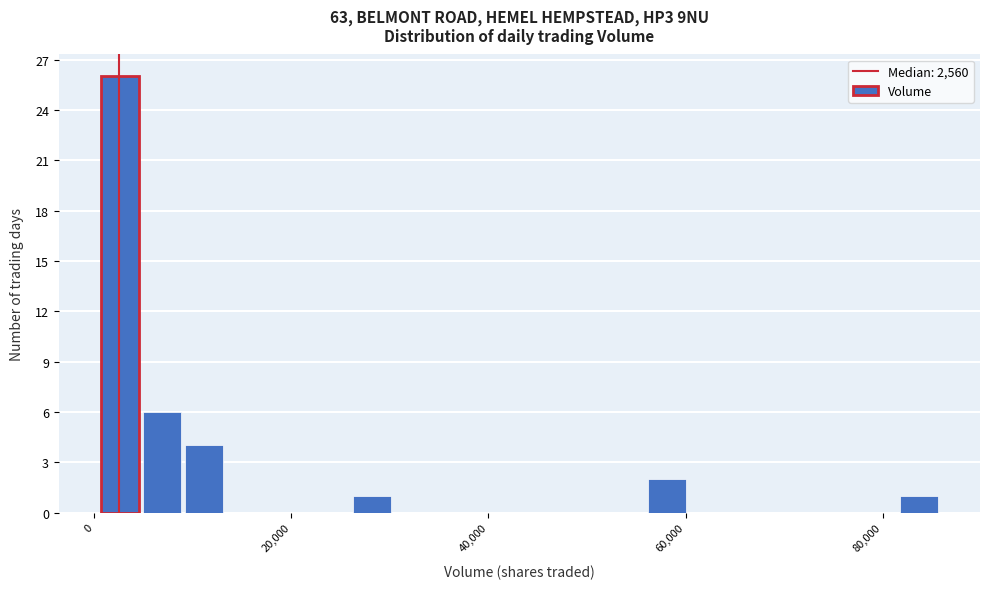

Read against the x-axis, roughly where is the centre of the tallest bar?

2000